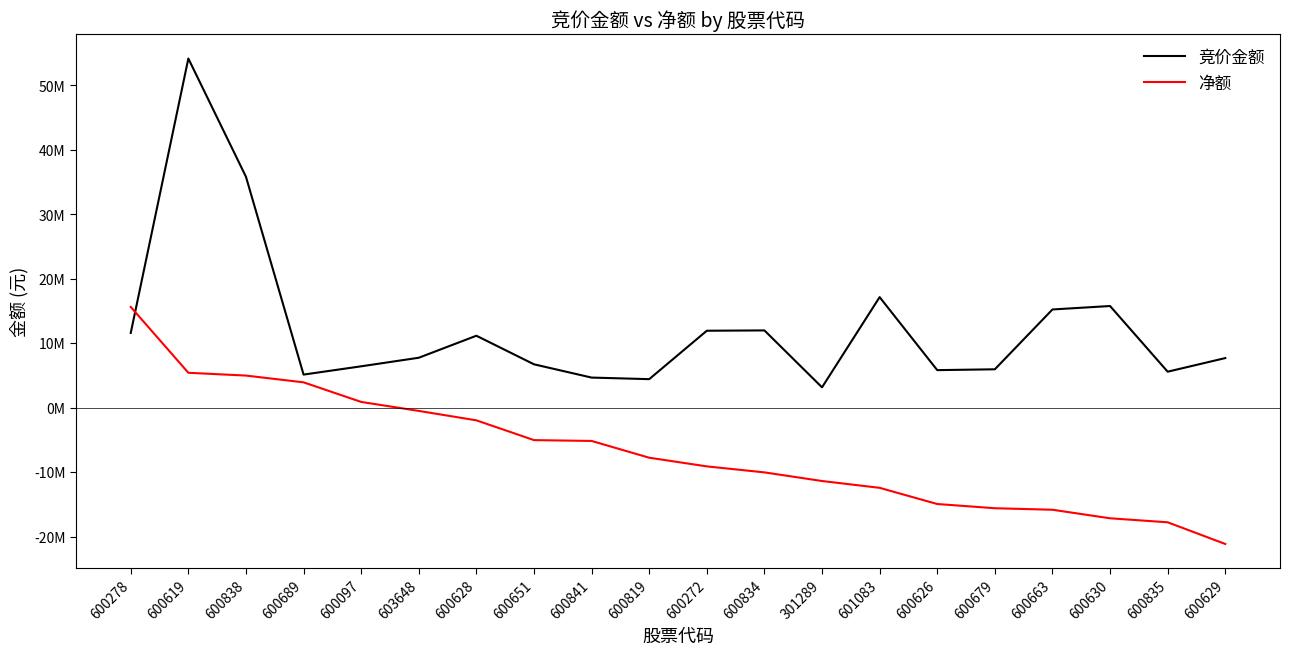

Does the chart display data point markers on the line(s)?

No